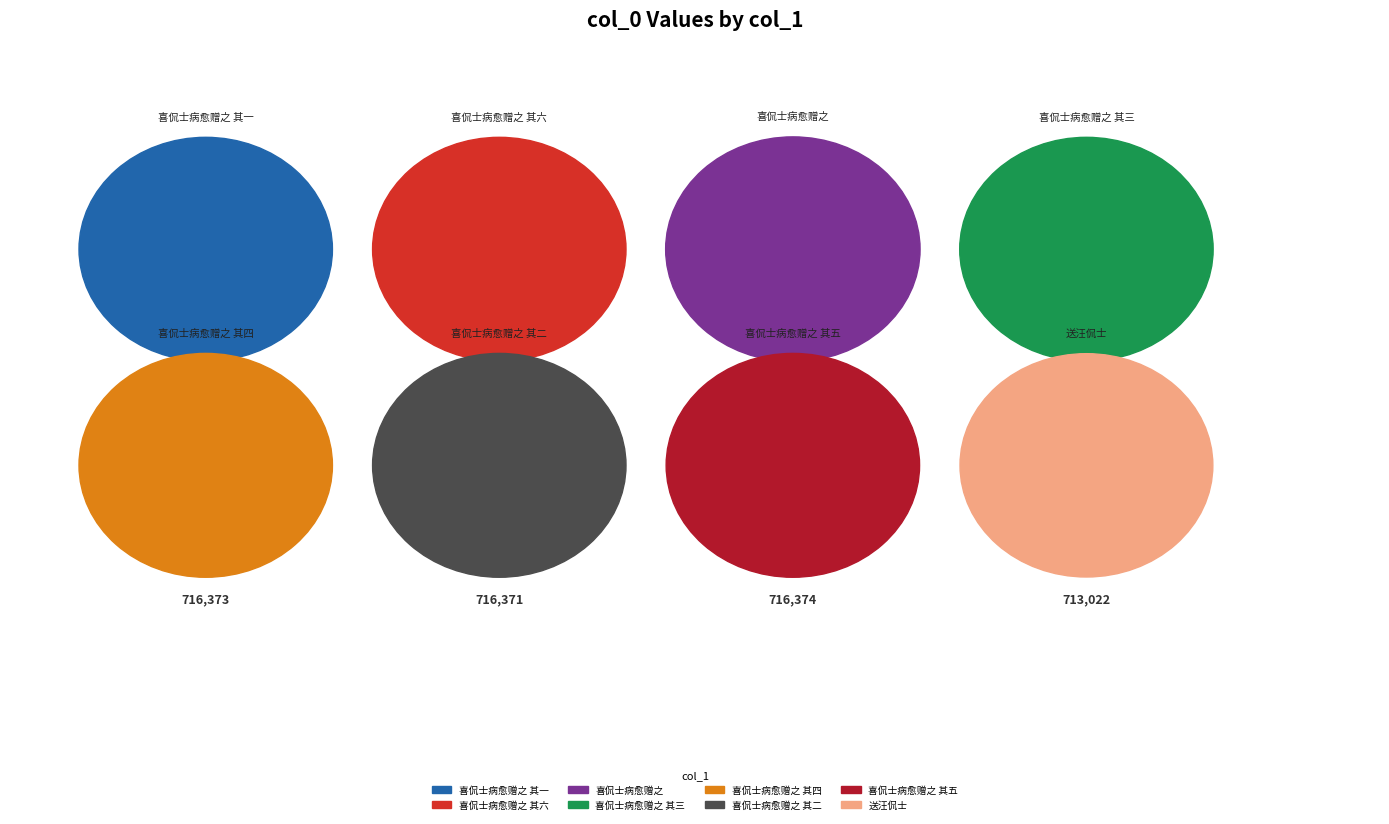

To the nearest percent, what is the average slice percentage?

12%